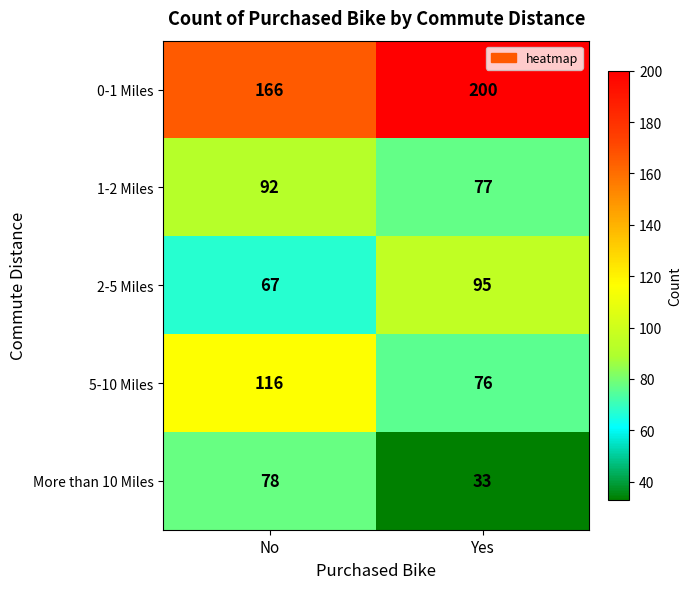

Between No and Yes, which series saw the biggest shift?

More than 10 Miles